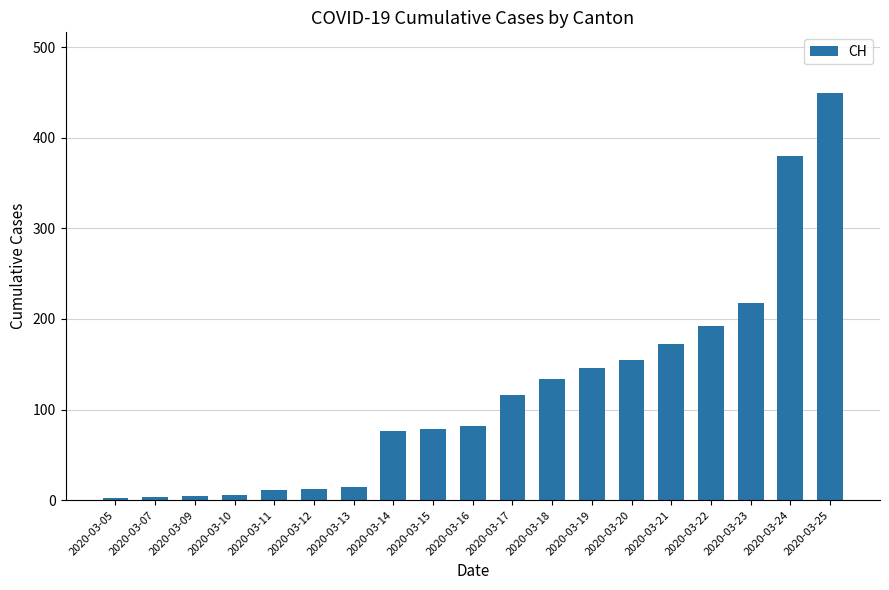

What is the sum of the values at 2020-03-13 and 2020-03-25?

463